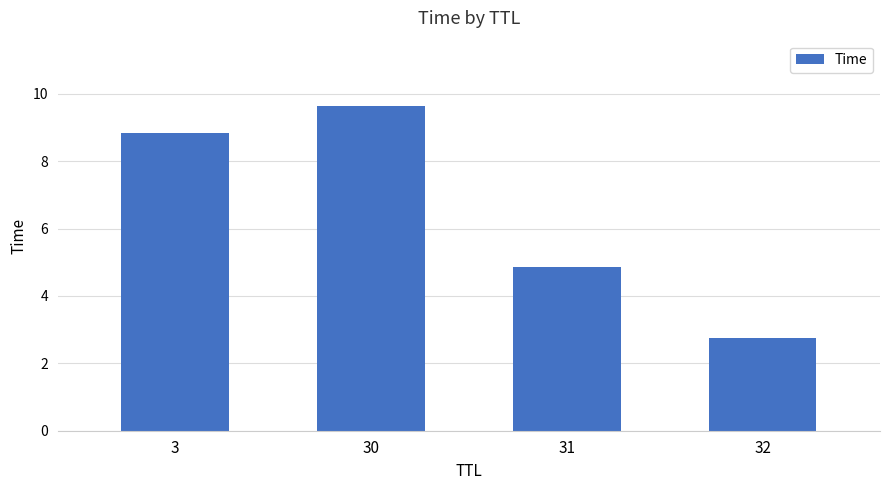

Rank the categories by value from highest to lowest.

30, 3, 31, 32